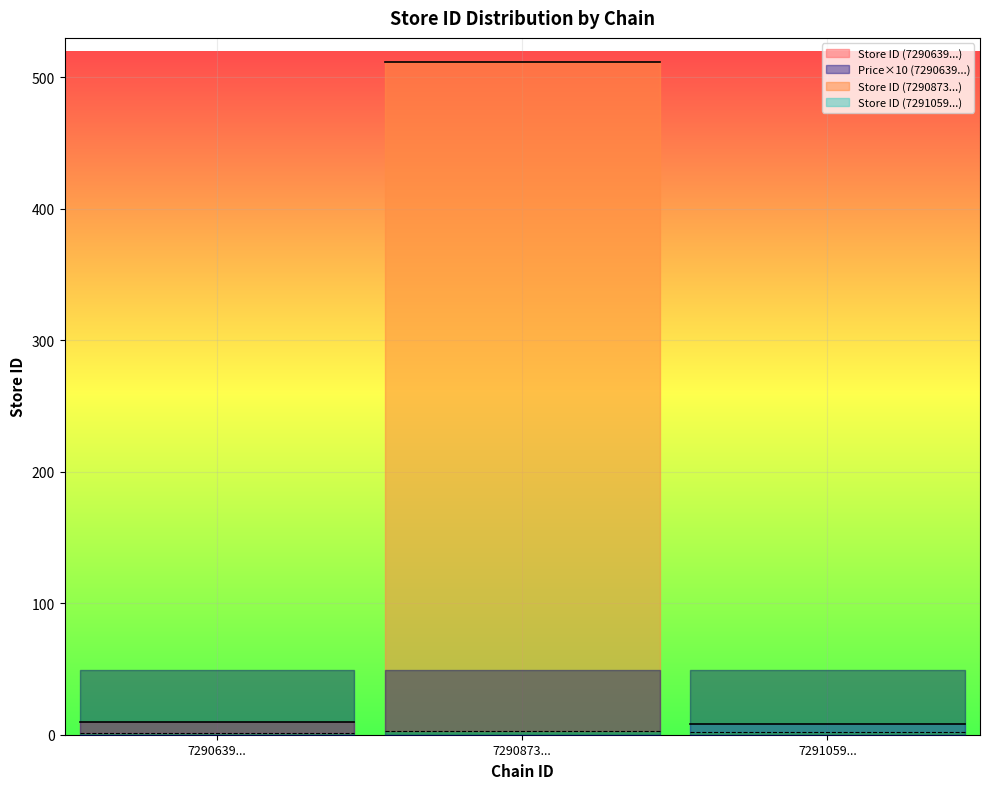

Reading left to right, extract all data points from this chart.

store_id: 1.0	3.0	4.0	5.0	6.0	9.0	10.0	3.0	12.0	14.0	15.0	24.0	30.0	156.0	512.0	2.0	3.0	8.0
price: 4.9	4.9	4.9	4.9	4.9	4.9	4.9	4.9	4.9	4.9	4.9	4.9	4.9	4.9	4.9	4.9	4.9	4.9